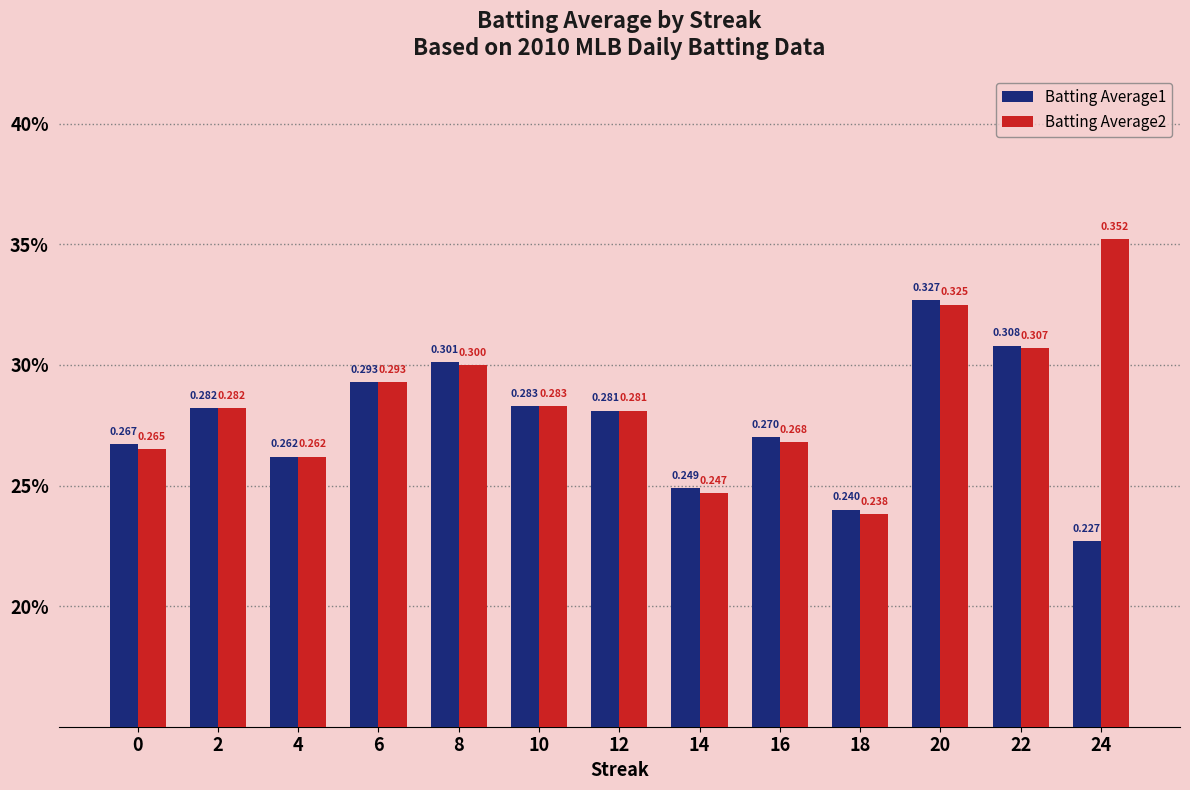

Rank the series at 16 from lowest to highest value.

Batting Average2, Batting Average1